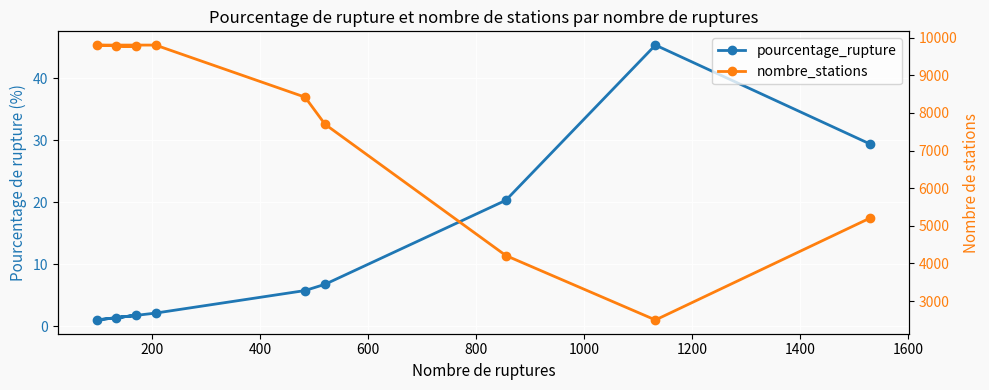

Rank the series by their average value, from highest to lowest.

nombre_stations, pourcentage_rupture